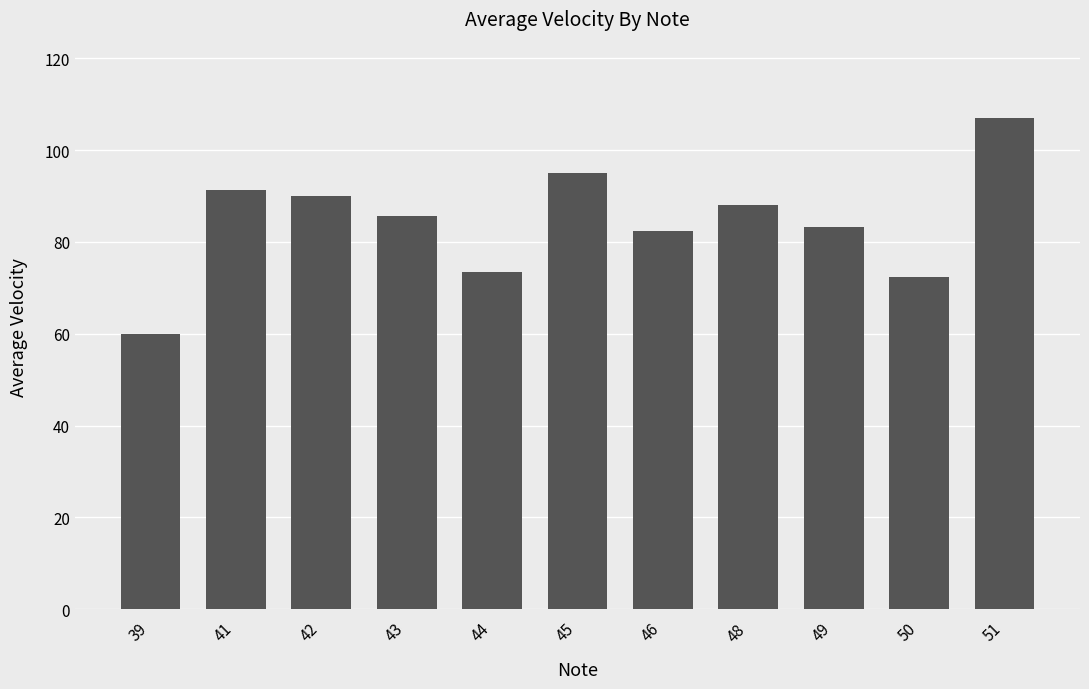

Is it true that the value at 41 is 91.2?

True